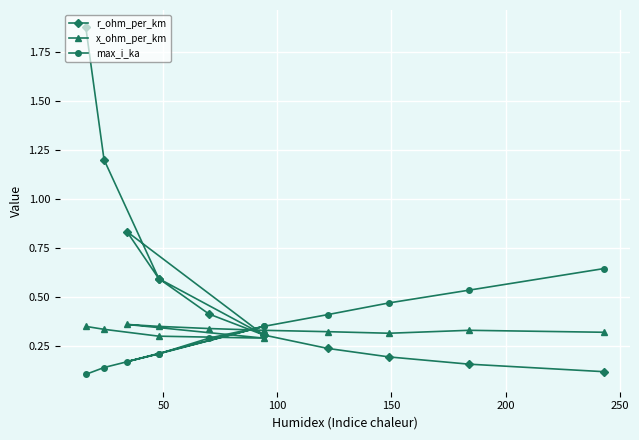

How many categories are shown in the chart?

12